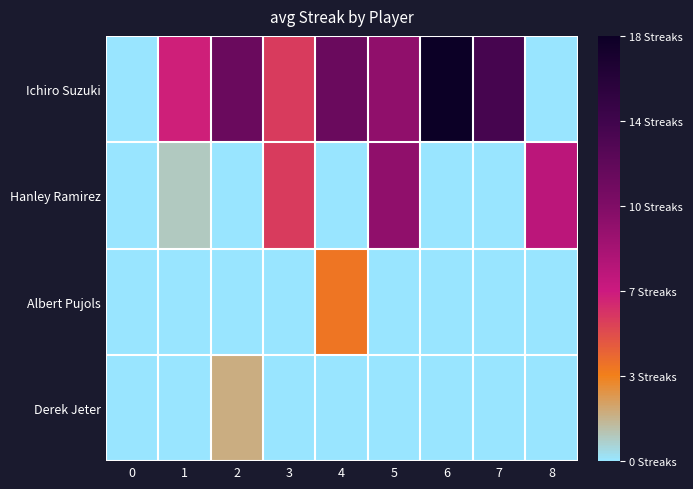

Which has a higher value, 8 or 6?

6